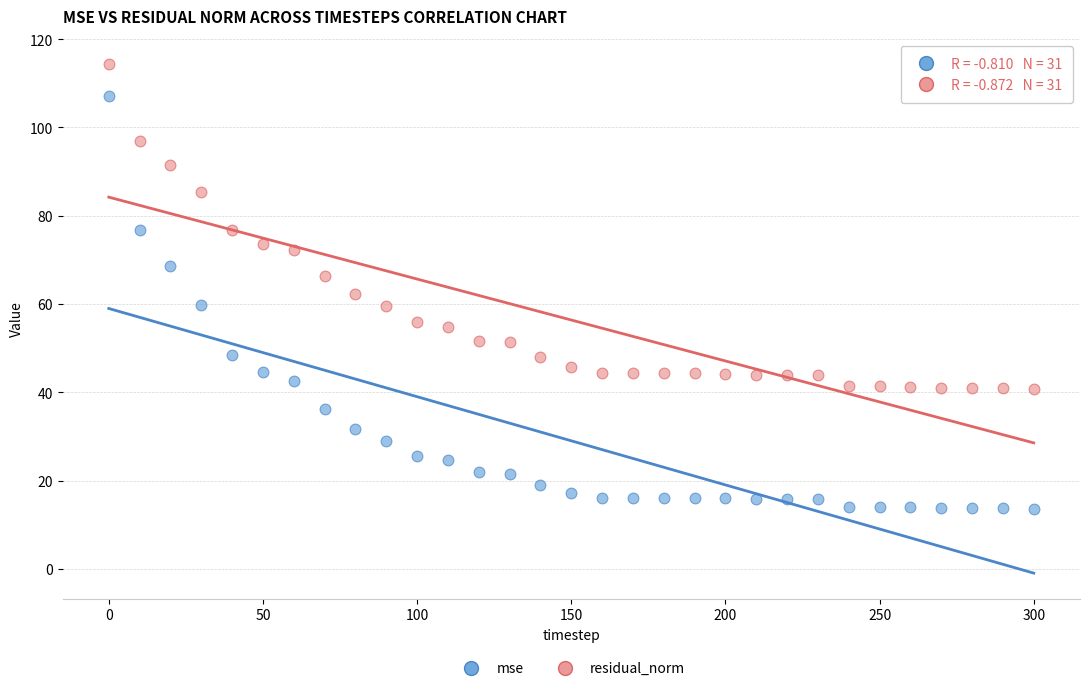

Which series reaches the minimum Y coordinate?

mse